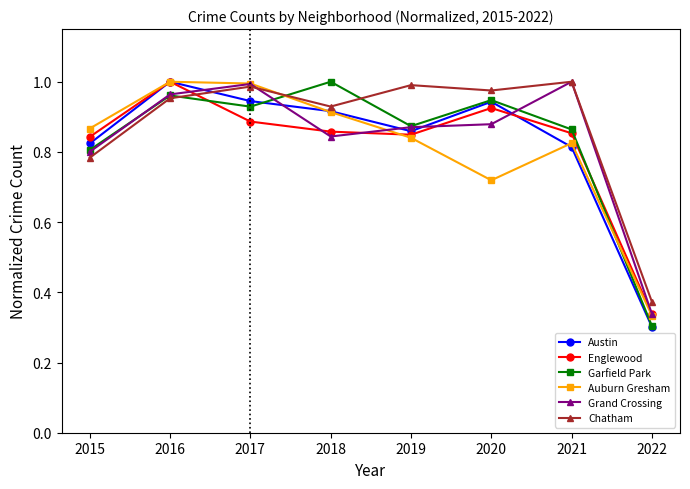

What is the difference between the second highest and second lowest values in the Garfield Park series?

0.2